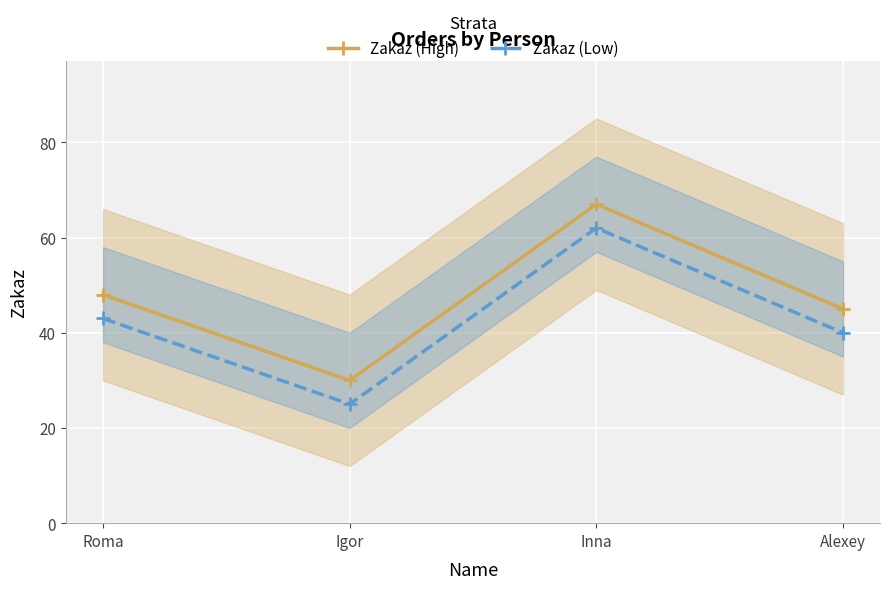

Which series changed the most between Roma and Igor?

Zakaz (High)